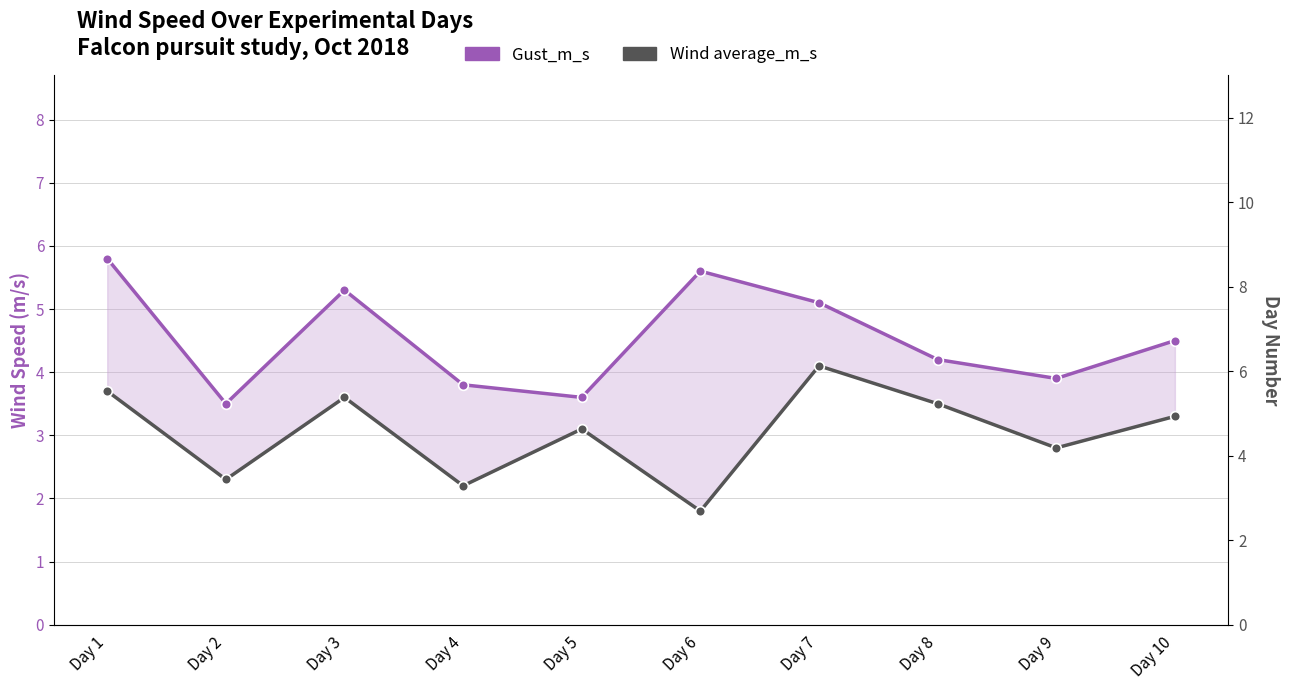

At which label is Wind average_m_s closest to 2?

Day 6